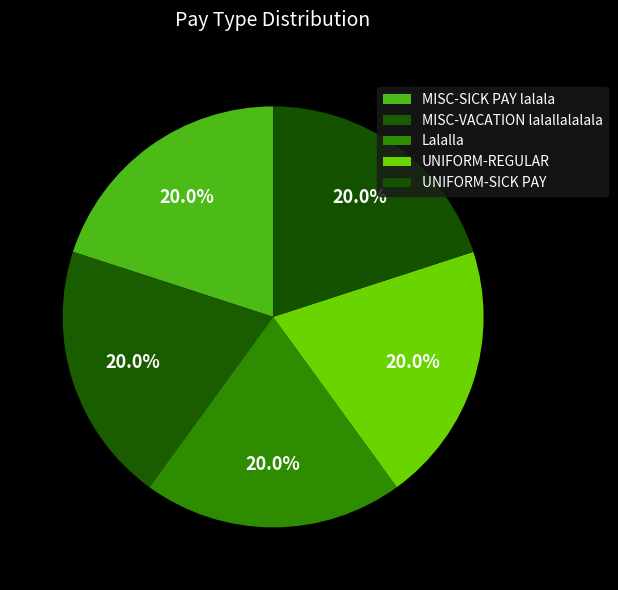

What percentage is the MISC-VACATION lalallalalala slice, to the nearest percent?

20%